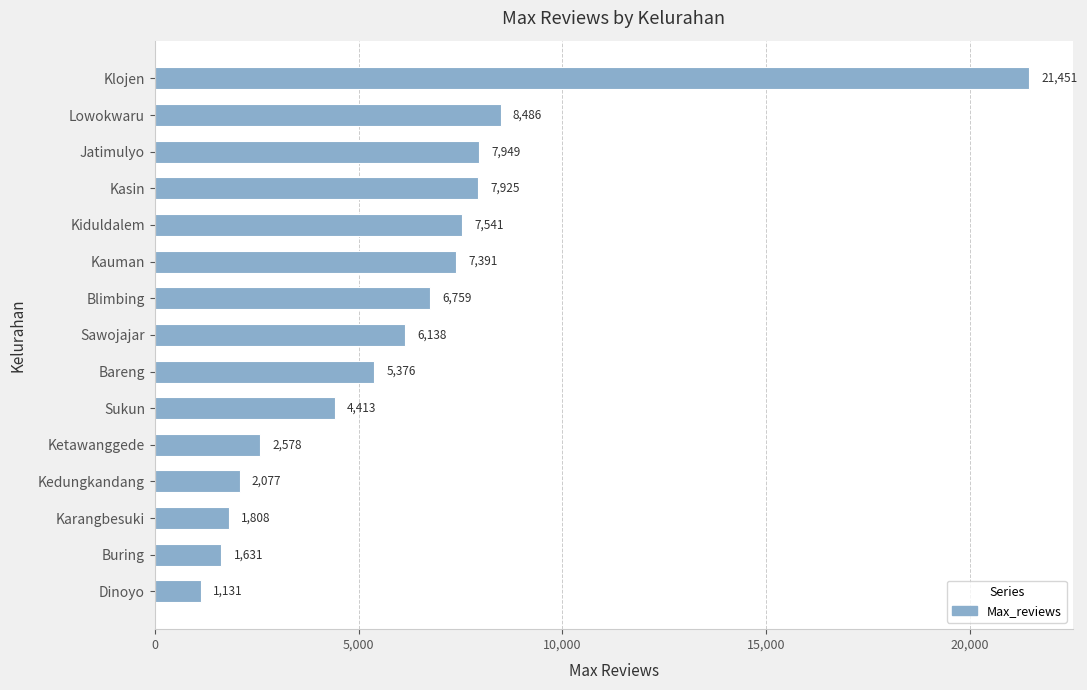

How many data points are less than 6138?

7